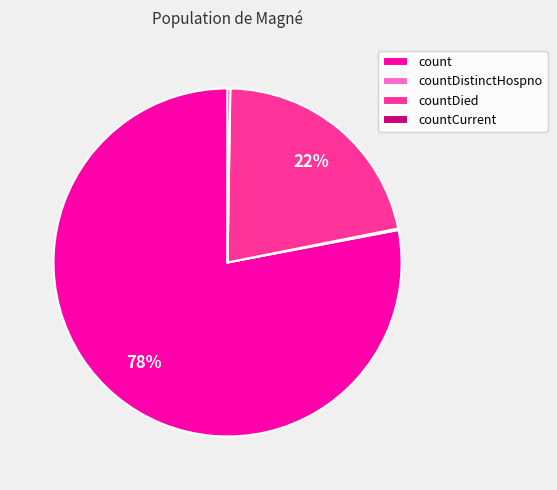

Is it true that count is 71% of the pie?

False